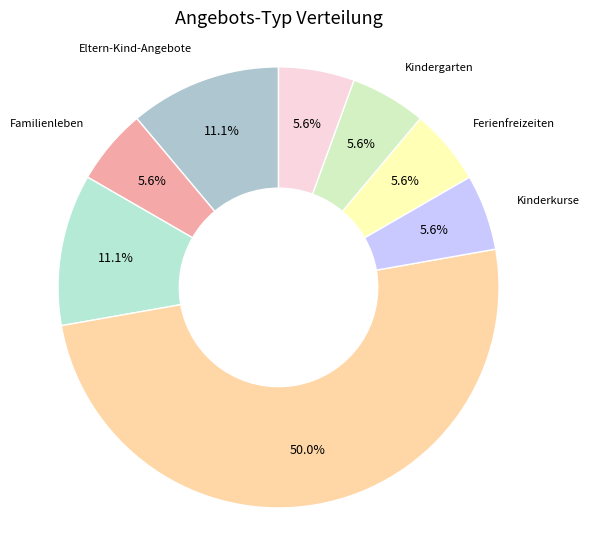

Does Eltern-Kind-Angebote account for over 50% of the chart?

No